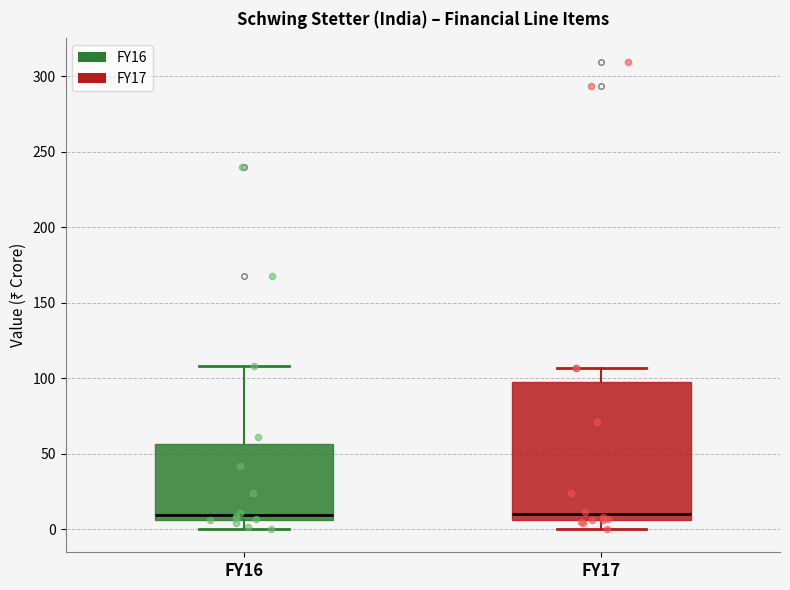

Where does the lower whisker of the box for FY16 end on the y-axis? The values are not printed on the chart, so give them approximately, as read against the axis.

0